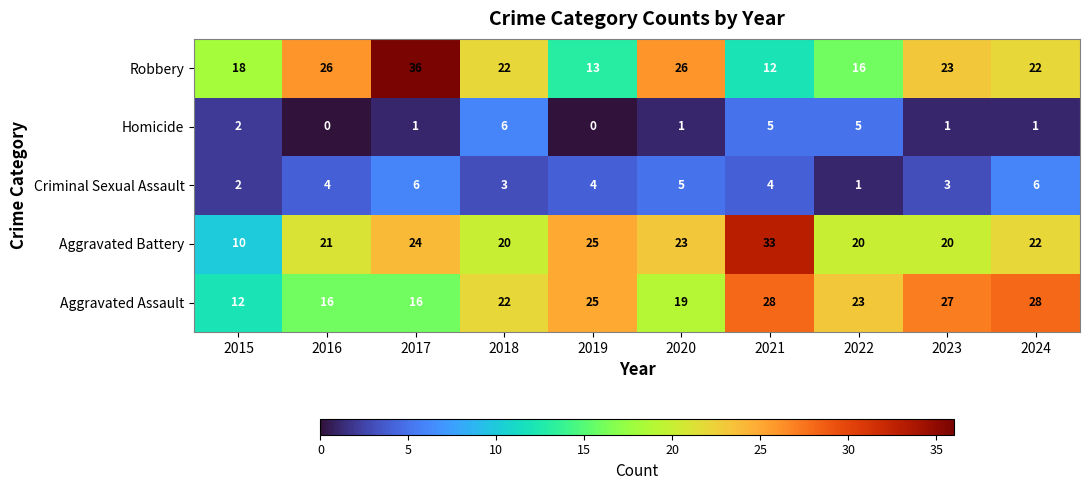

The value of Aggravated Assault at 2019 is 25. True or false?

True